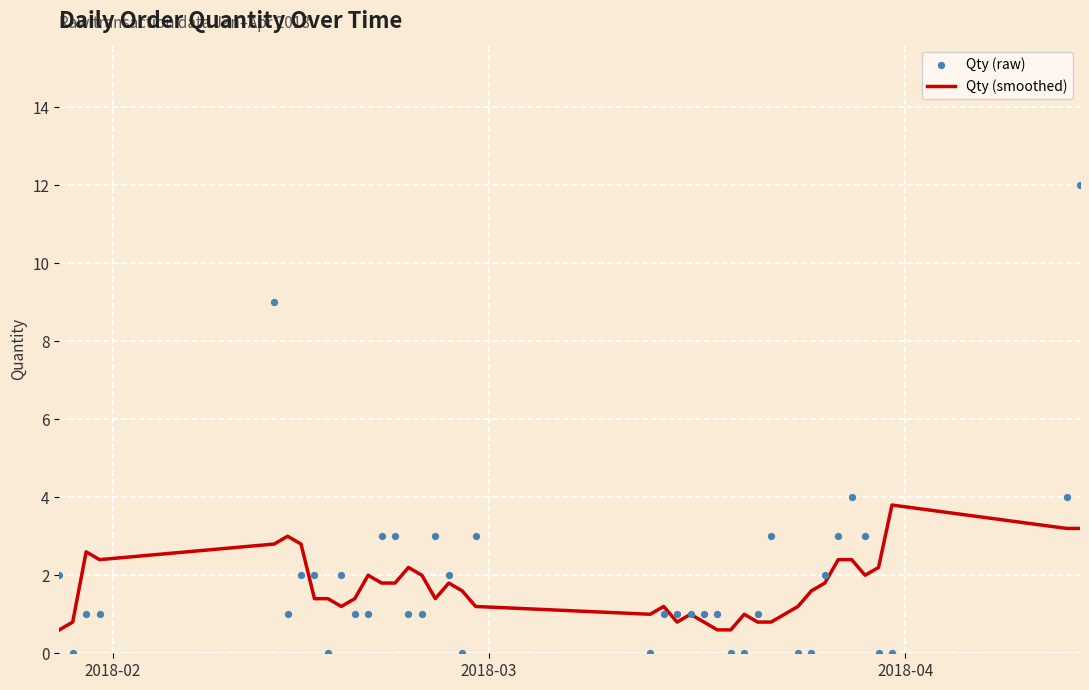

At how many categories does at least one series exceed 6?

2